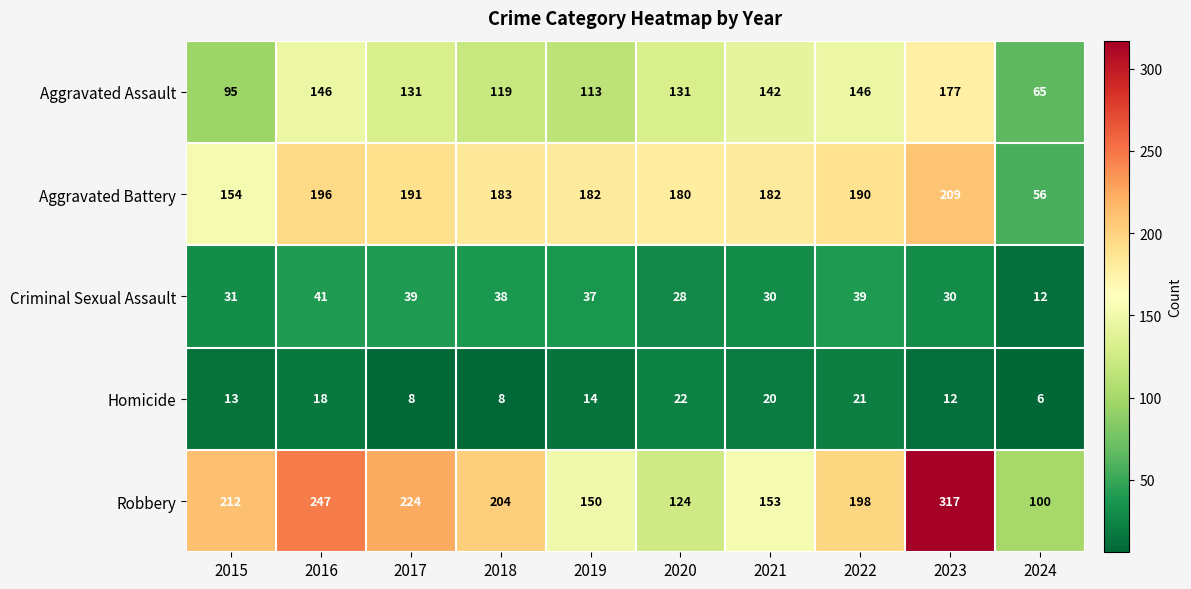

At 2019, list the series in order from smallest to largest.

Homicide, Criminal Sexual Assault, Aggravated Assault, Robbery, Aggravated Battery